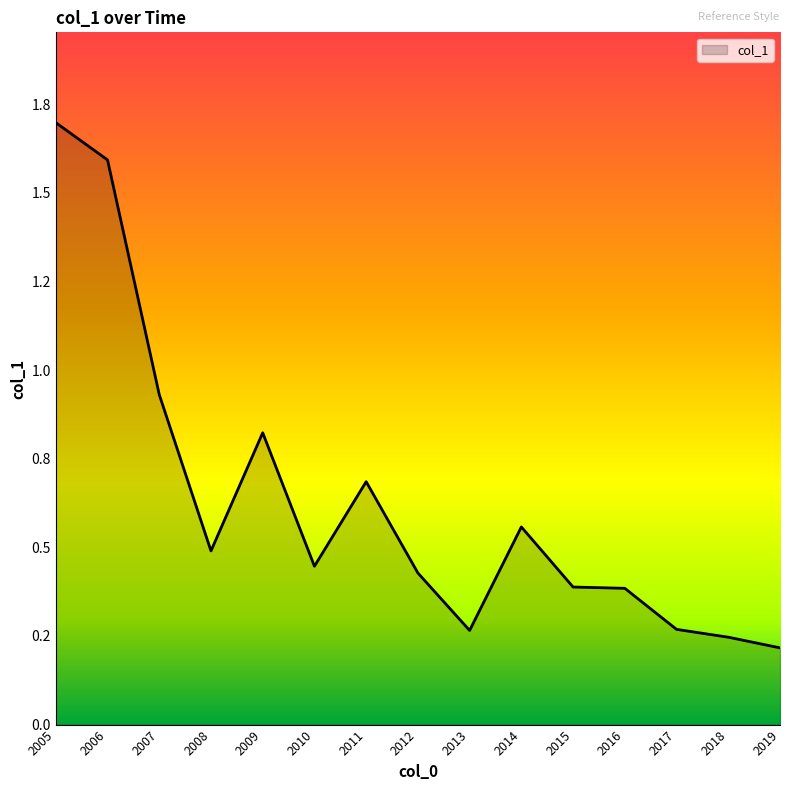

How many interior local peaks (higher than both neighbors) does the data have?

3